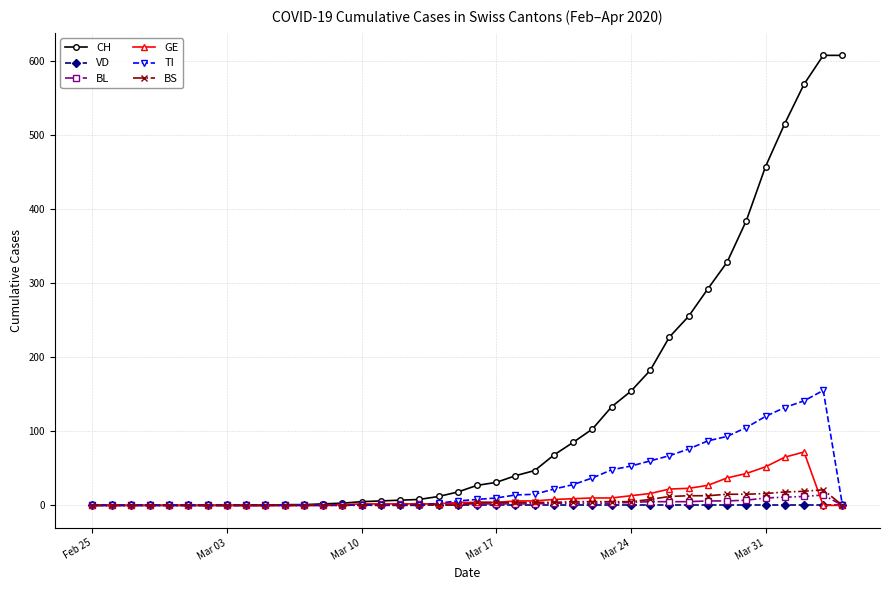

What is the greatest value displayed?

607